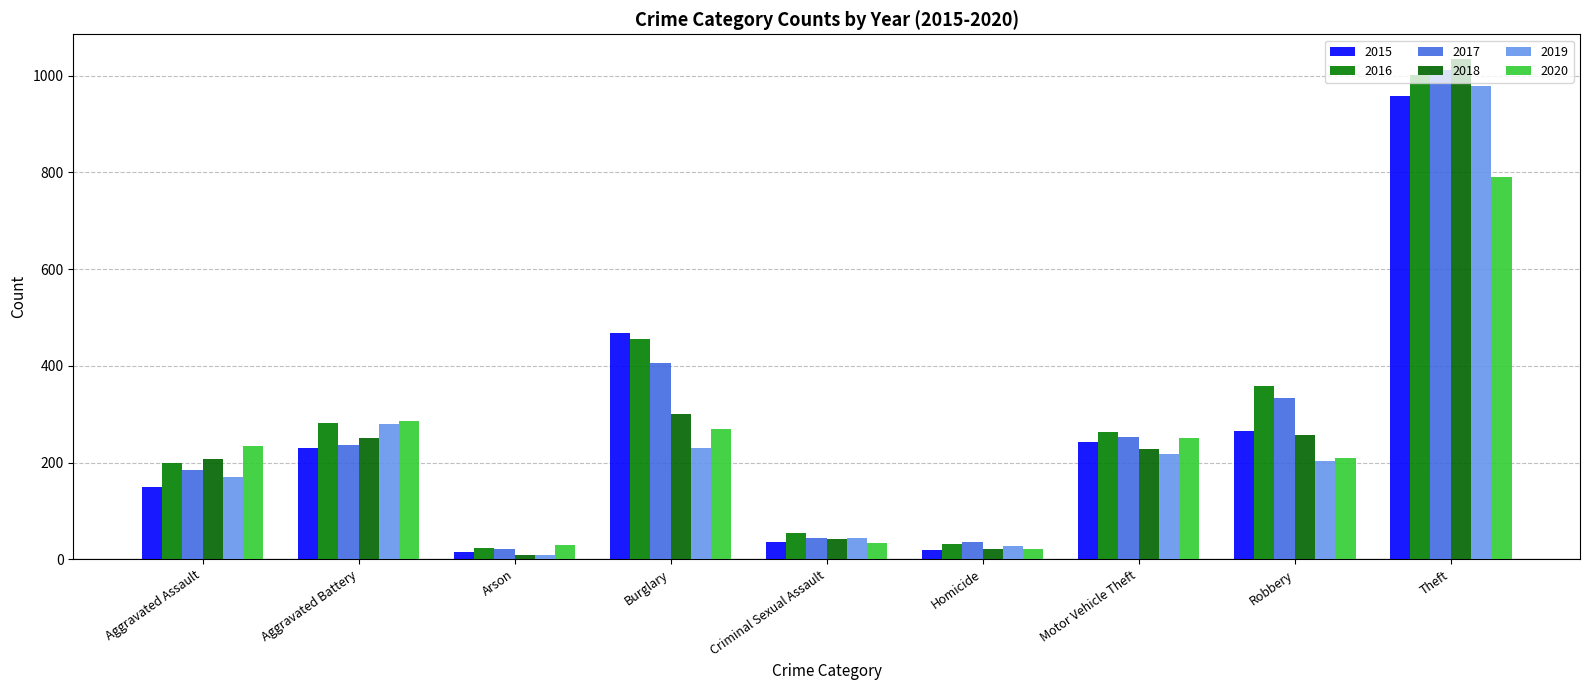

Read the 2015 value at Aggravated Assault, to the nearest 100.

200